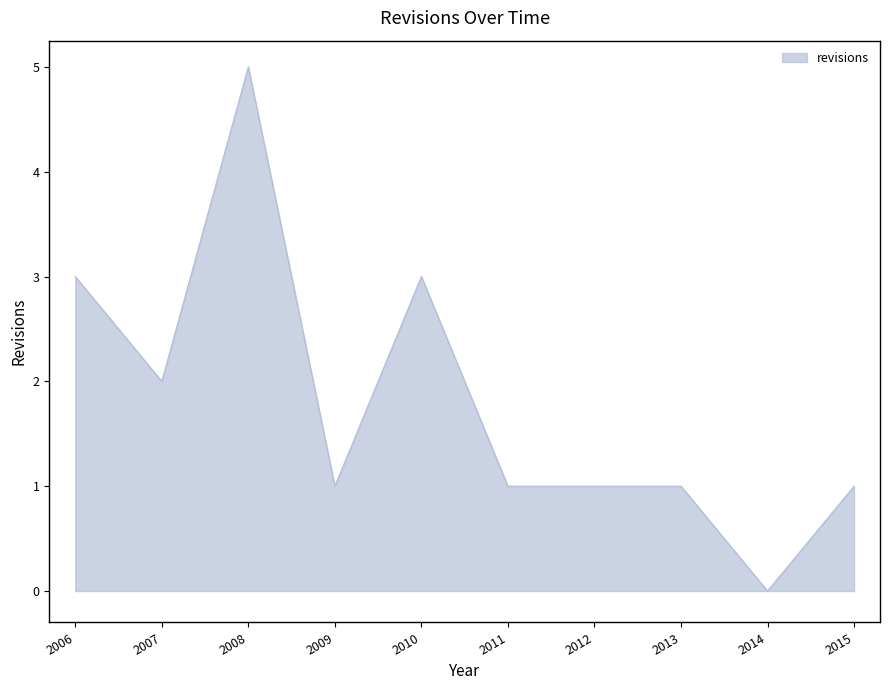

Is it true that the value at 2008 is 3?

False